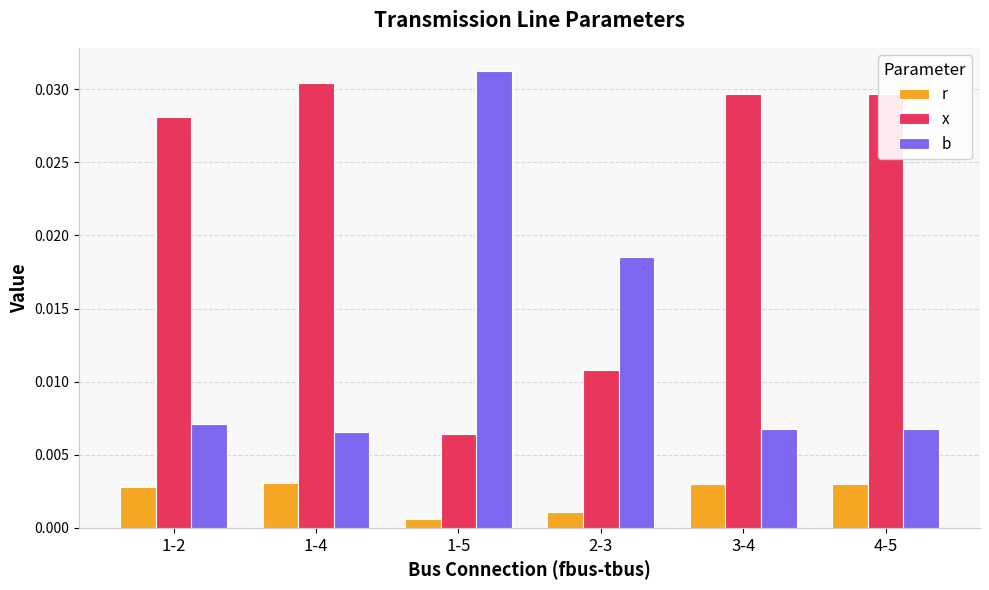

What are all the series names shown in the legend?

r, x, b